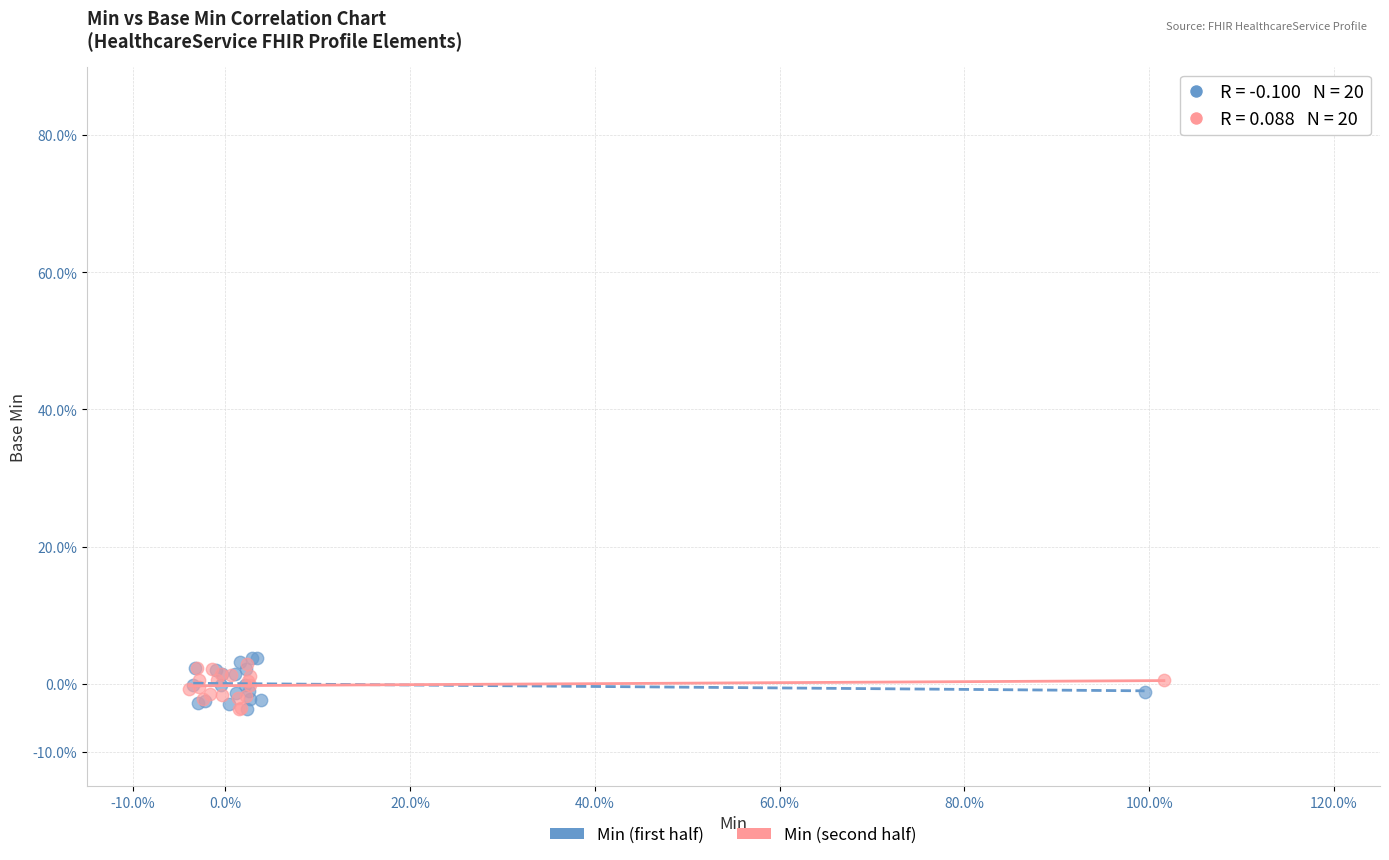

What are all the series names shown in the legend?

Min (first half), Min (second half)